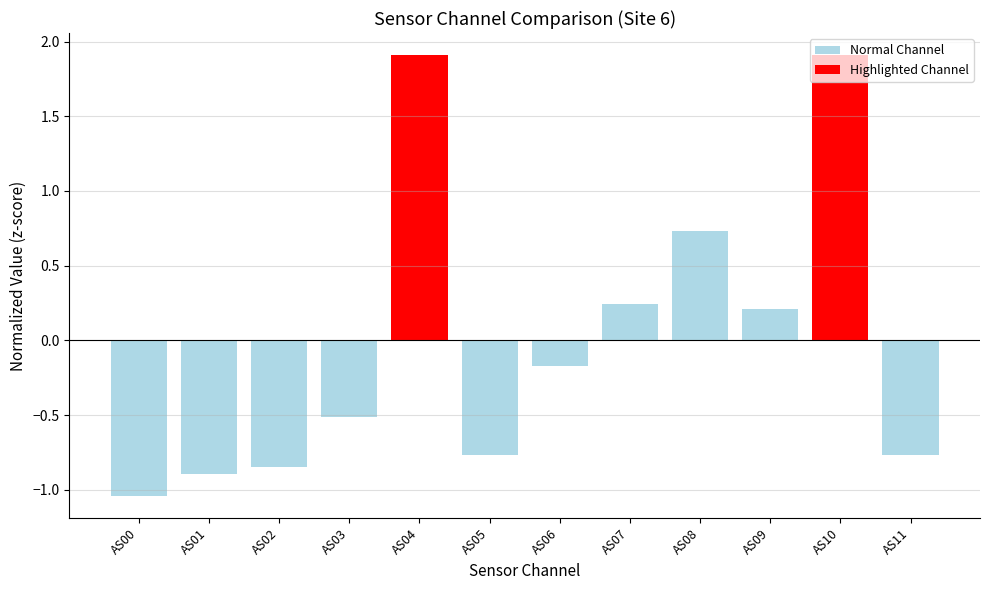

Between AS00 and AS08, which is larger?

AS08